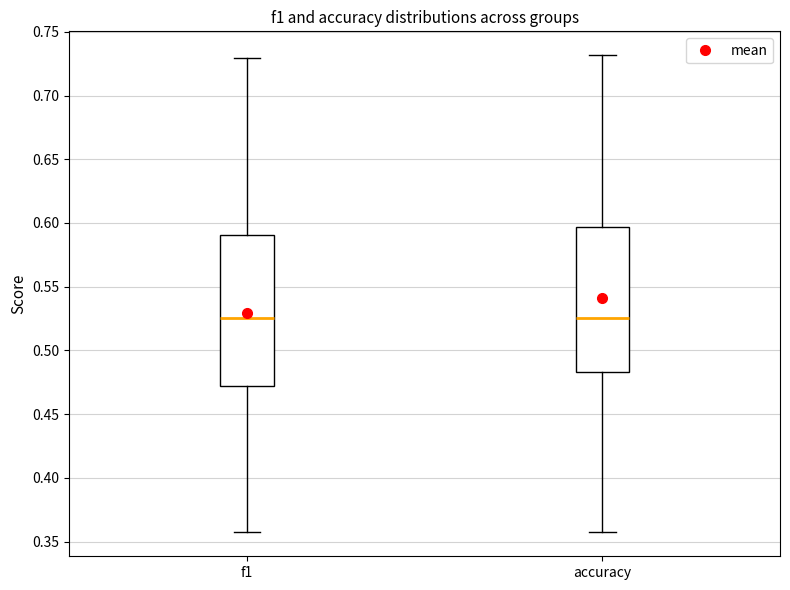

Reading left to right, read every box against the y-axis: the position of its median line, the range the box covers, and the ends of its whiskers. The values are not printed on the chart, so give them approximately, as read against the axis.

f1: median 0.525, box 0.470 to 0.590, whiskers 0.355 to 0.730
accuracy: median 0.525, box 0.485 to 0.595, whiskers 0.355 to 0.730